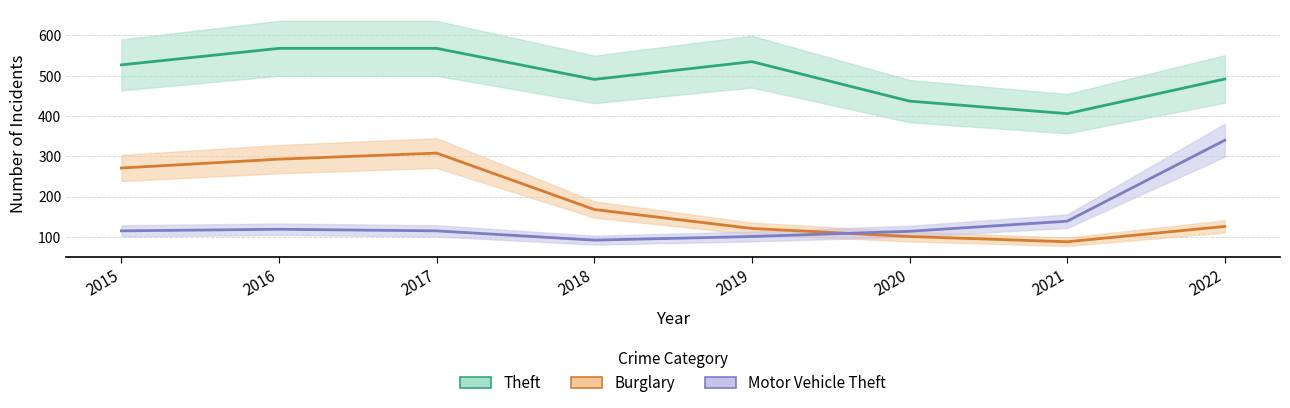

The Theft series shows 492 at 2022. True or false?

True